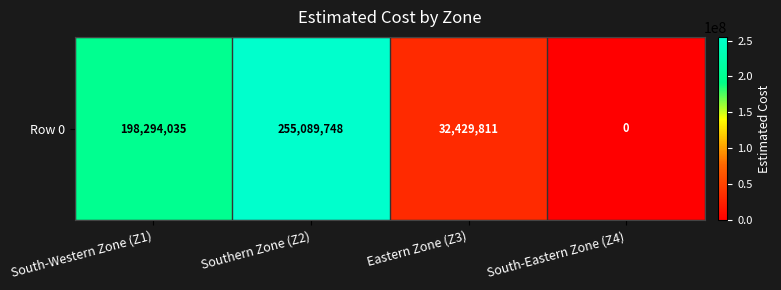

Count the number of data series in this chart.

1